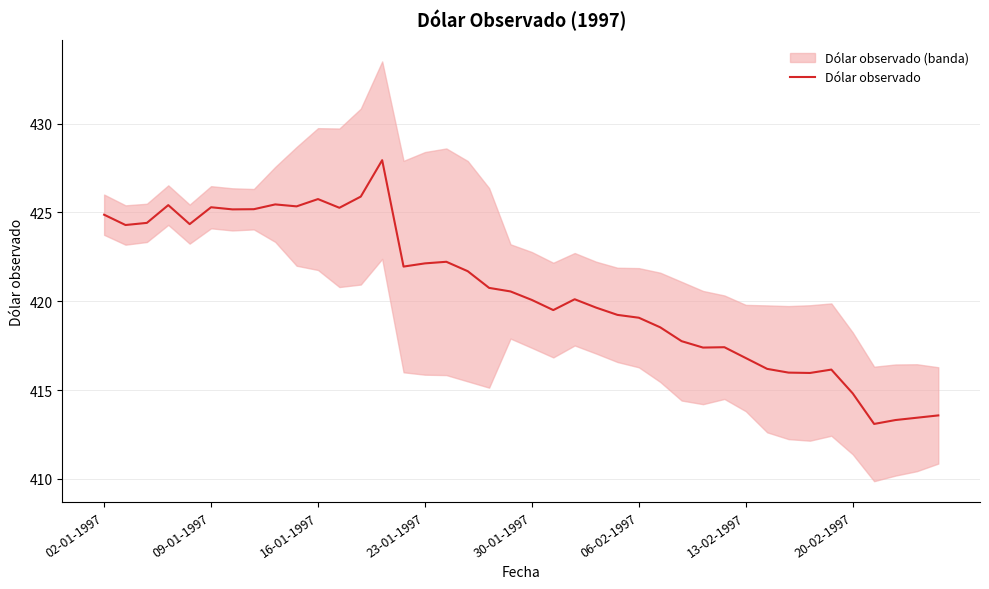

At which category does the chart reach its peak across all series?

13